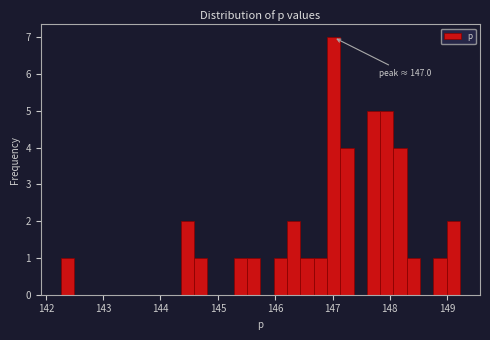

Read against the x-axis, roughly where is the centre of the tallest bar?

147.0